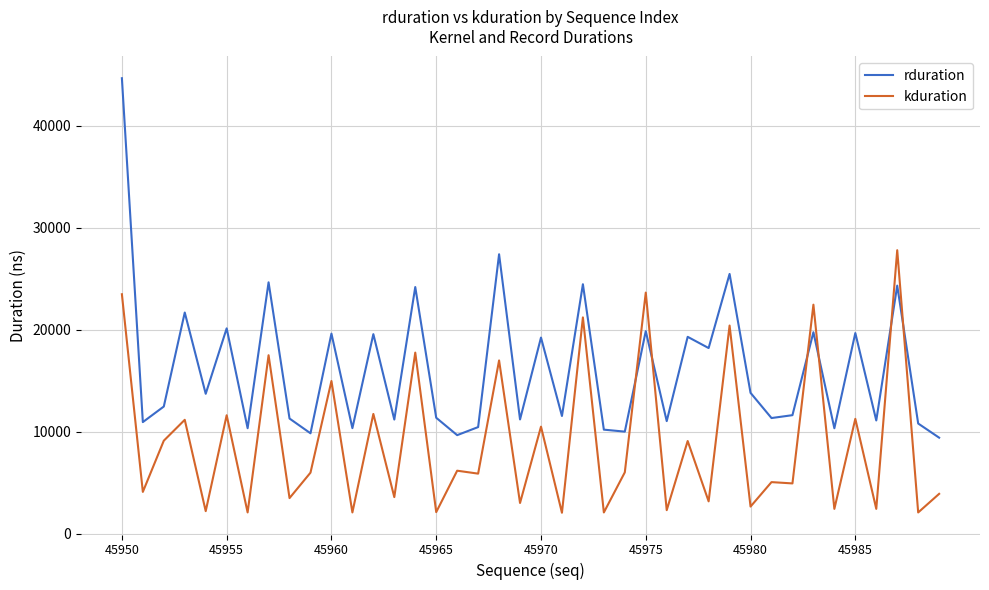

Which series has the largest total across all categories?

rduration